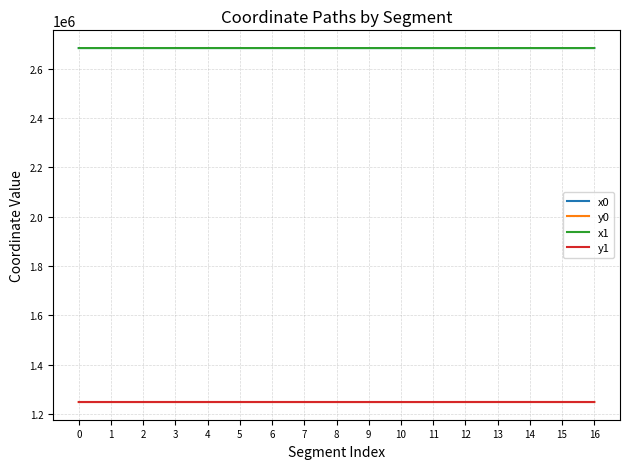

What is the difference between the maximum and minimum values in the y1 series?

60.9